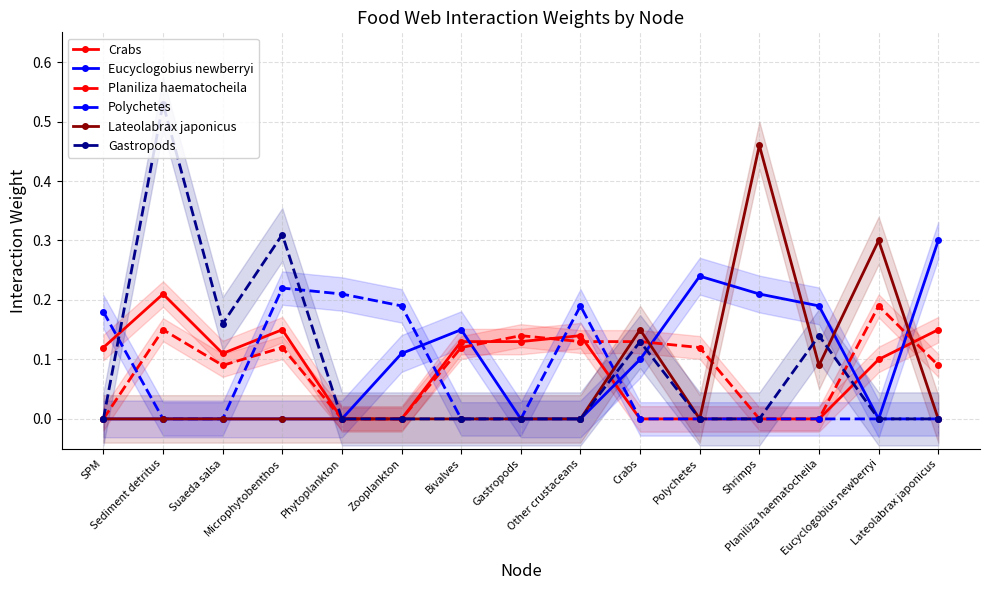

True or false: Lateolabrax japonicus has a value of 0.0 at Gastropods.

True